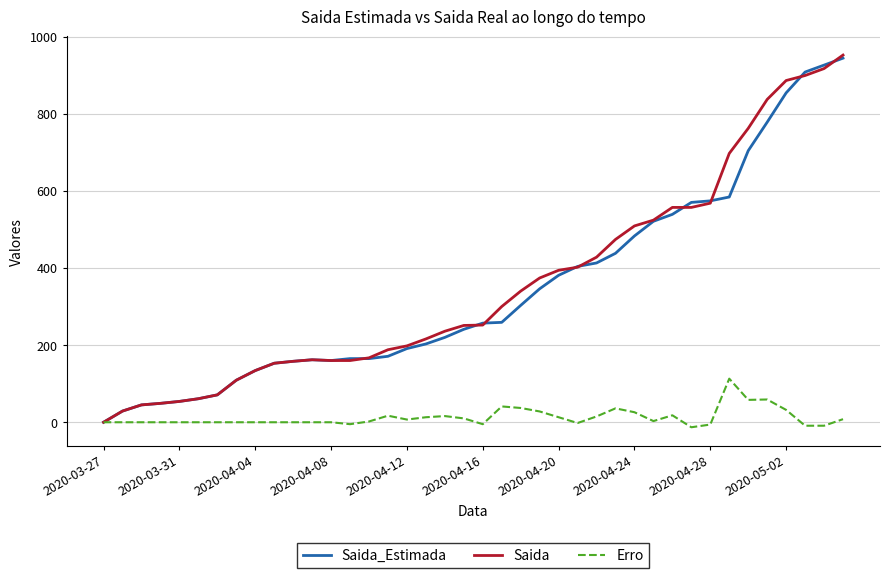

What is the difference between the second highest and second lowest values in the Saida series?

888